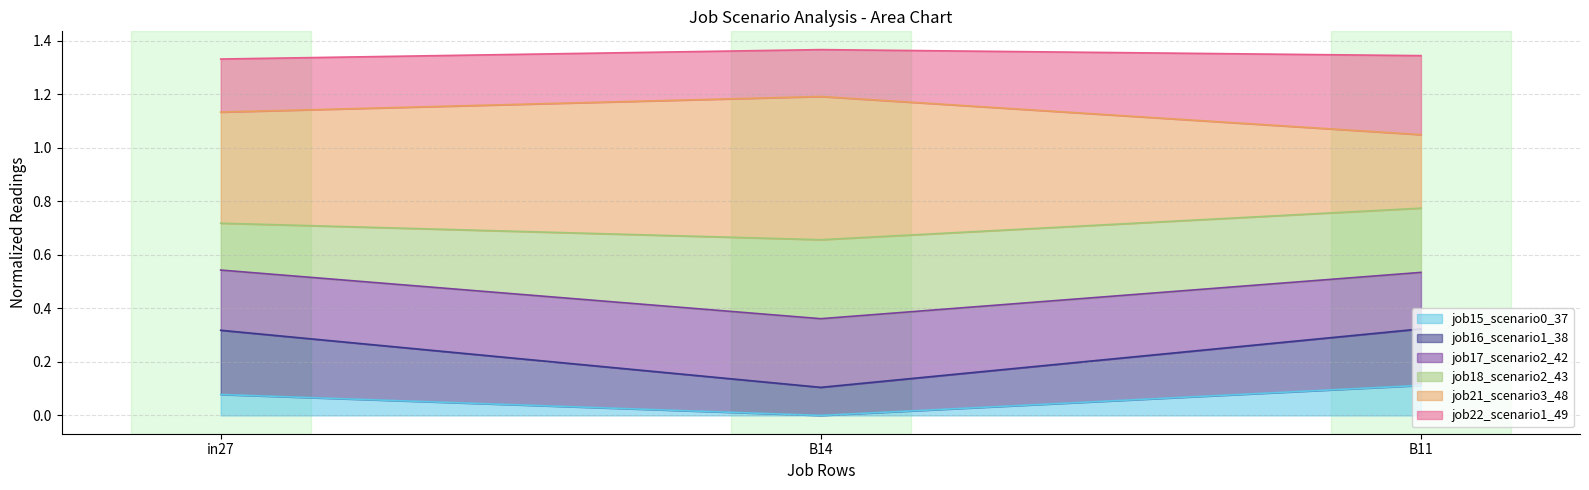

What position from the right is in27?

3